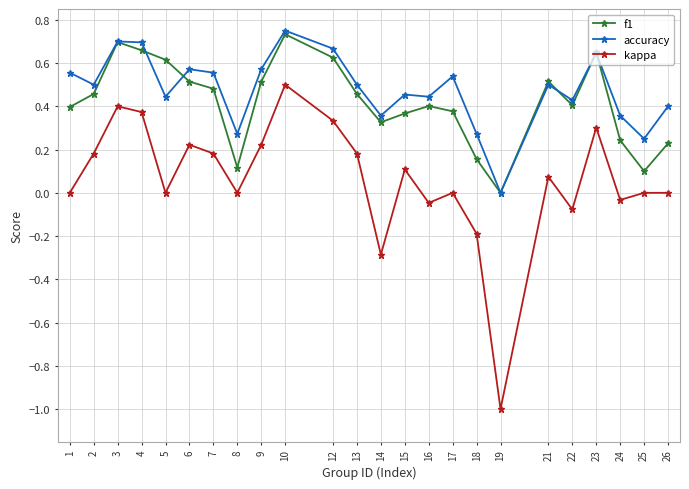

What is the smallest value displayed?

-1.0